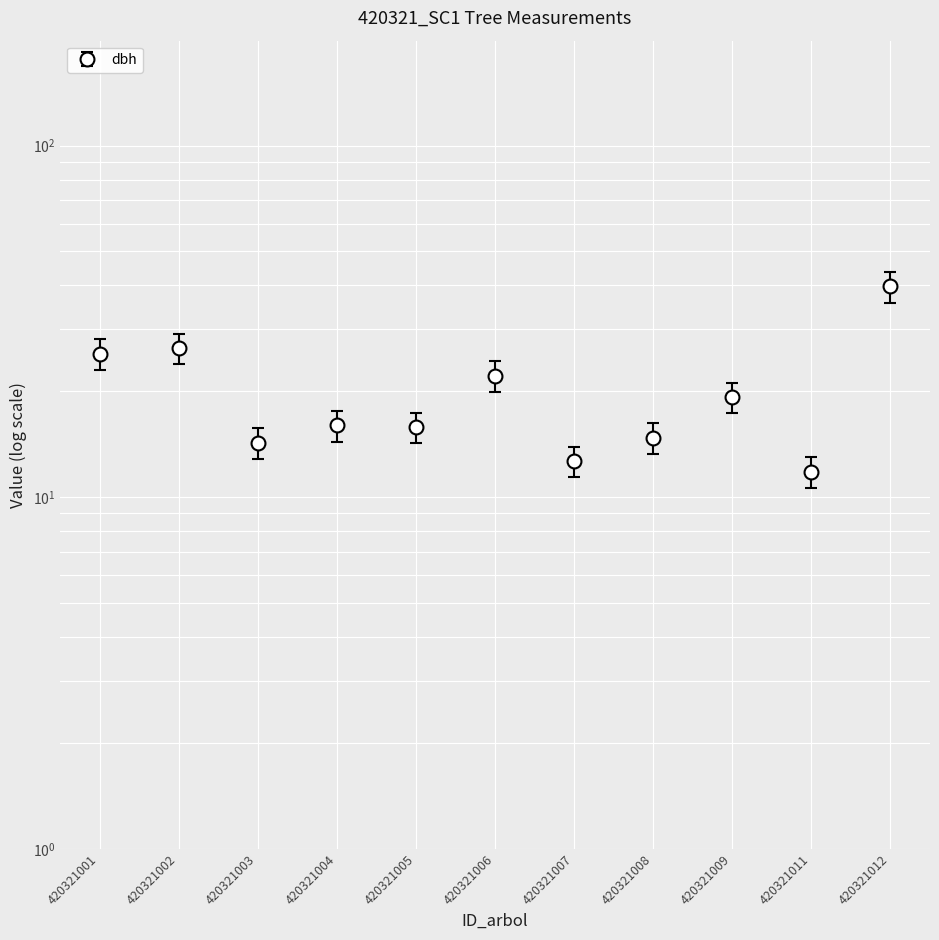

Reading right to left, extract all data points from this chart.

dbh: 39.8	11.8	19.2	14.8	12.7	22.1	15.8	16.0	14.3	26.6	25.6
g: 35.8	10.6	17.3	13.3	11.4	19.9	14.2	14.4	12.9	23.9	23.0
circunferencia_normal: 43.7	13.0	21.2	16.2	13.9	24.4	17.4	17.6	15.7	29.2	28.2